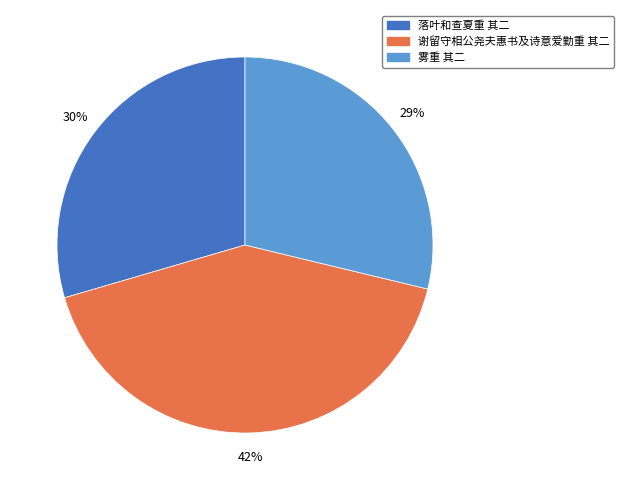

To the nearest percent, what is the difference between the 雾重 其二 and 落叶和查夏重 其二 slice percentages?

1%